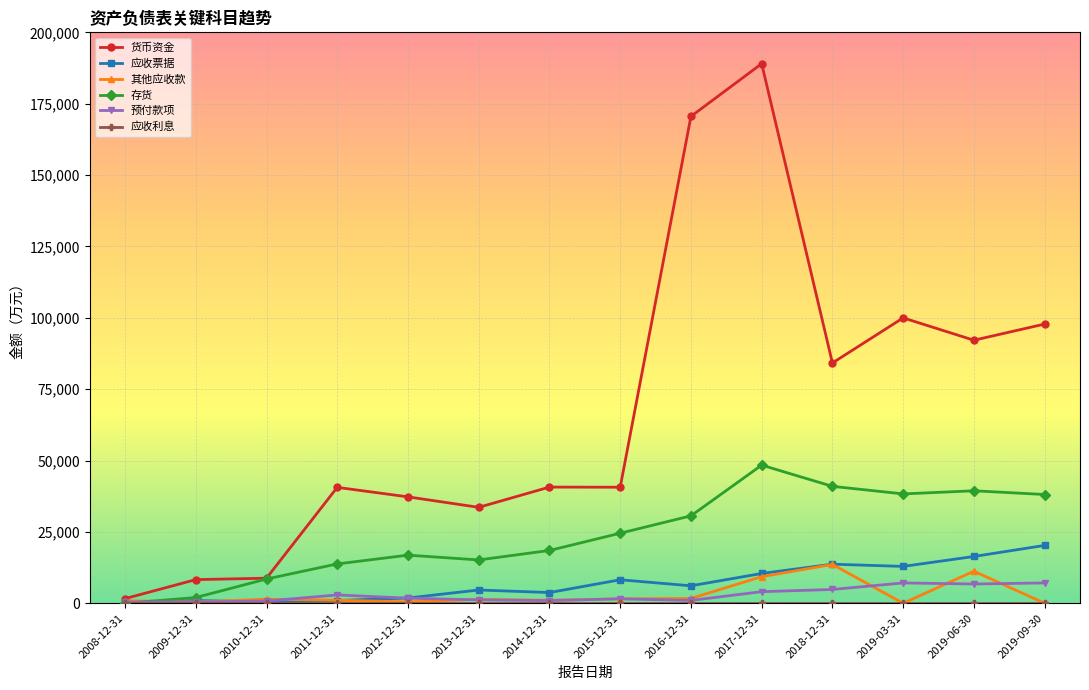

The value of 货币资金 at 2011-12-31 is 58692. True or false?

False